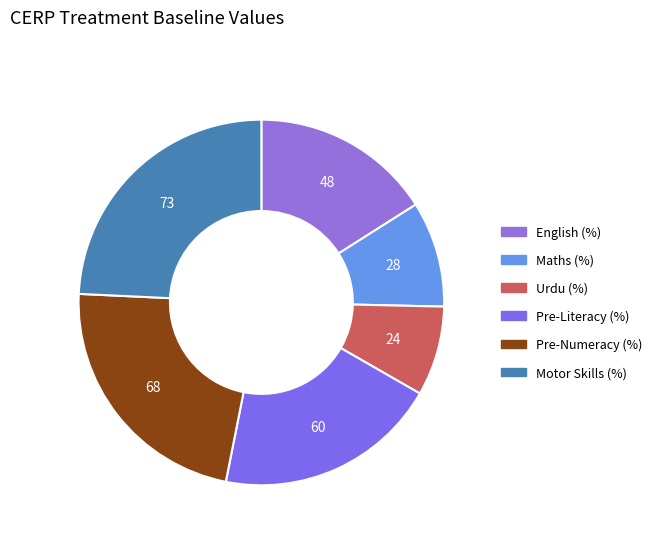

Is English (%) the majority of the pie?

No